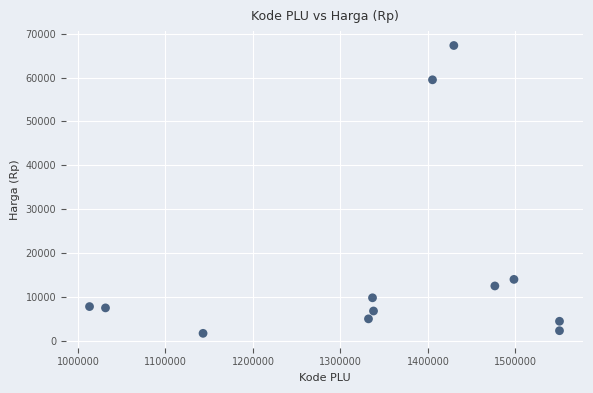

What is the range of Y values (max minus min)?

65620.0